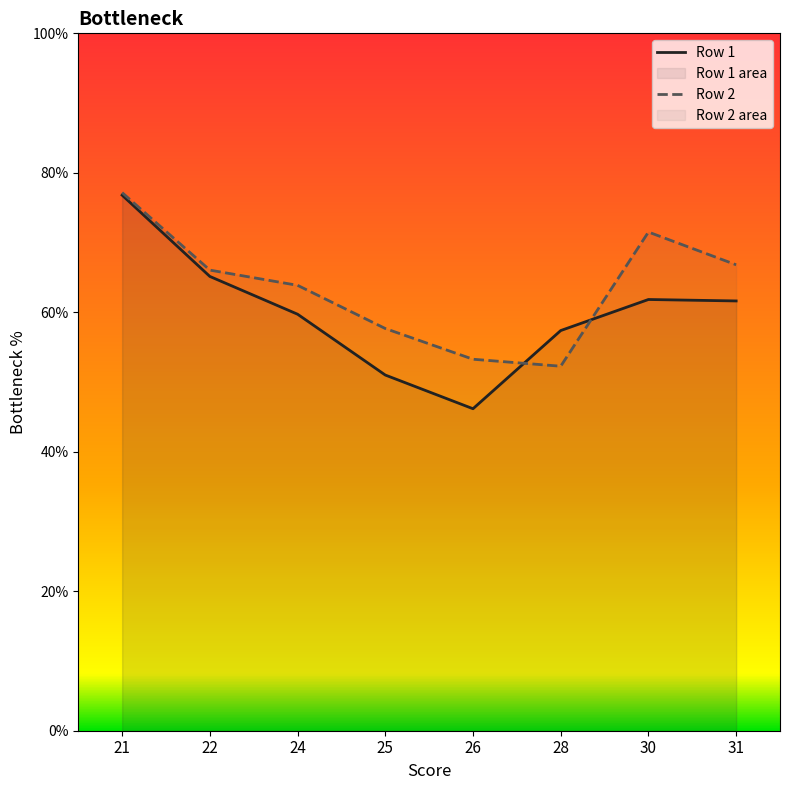

Reading right to left, transcribe all the data shown in this chart.

Row 1: 31=61.6	30=61.8	28=57.4	26=46.2	25=51.0	24=59.7	22=65.1	21=76.8
Row 2: 31=66.8	30=71.5	28=52.3	26=53.3	25=57.7	24=63.9	22=66.0	21=77.2